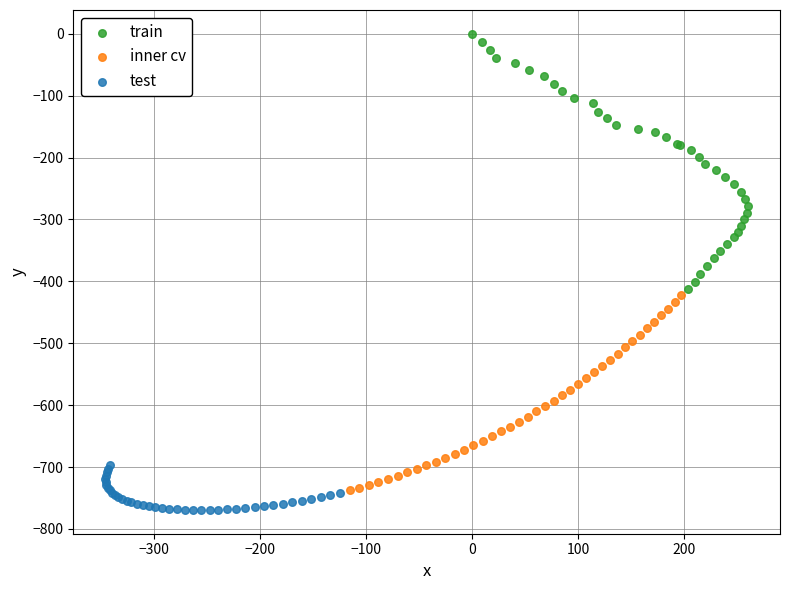

Which series has the largest Y range (max minus min)?

train